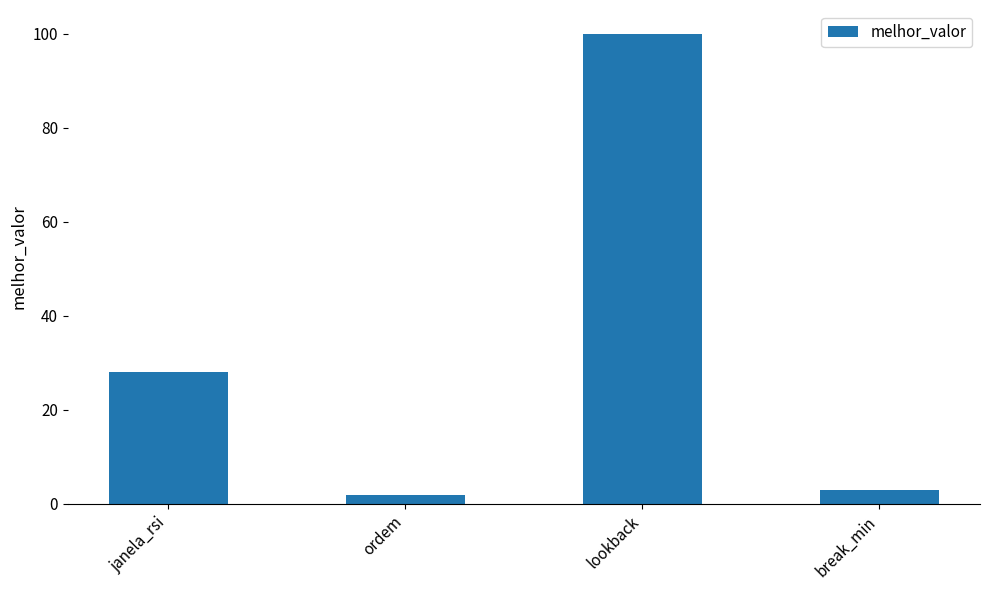

What is the average value?

33